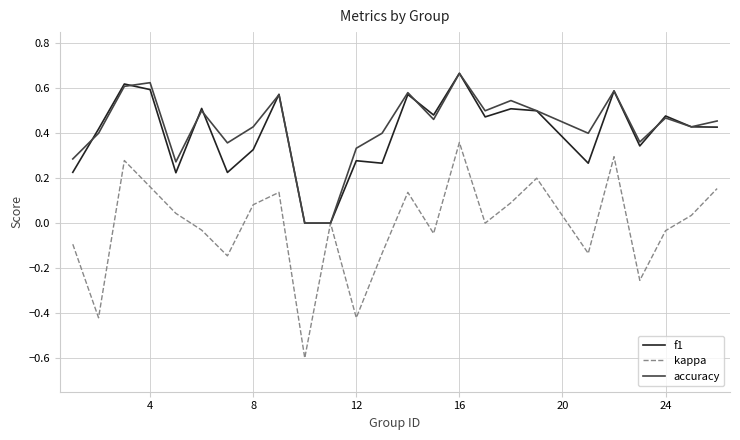

How many lines are shown in the chart?

3